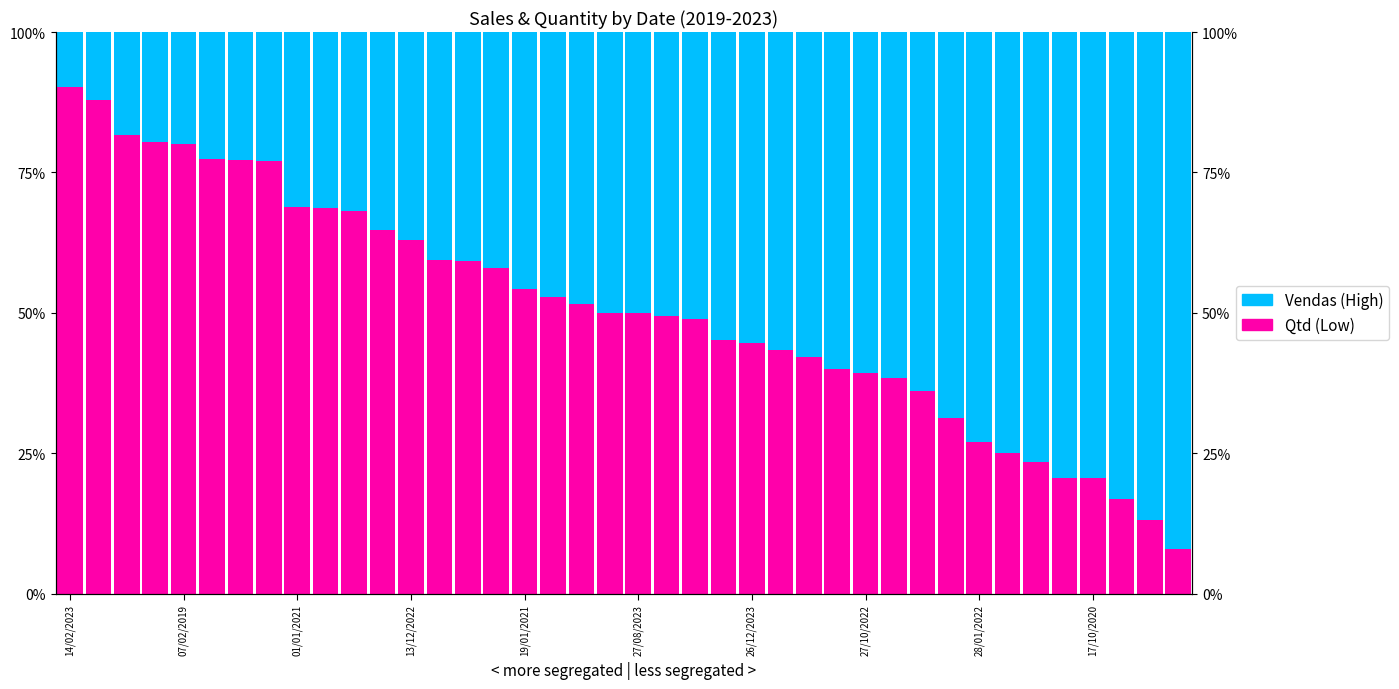

What is the maximum value shown in the chart?

92.0